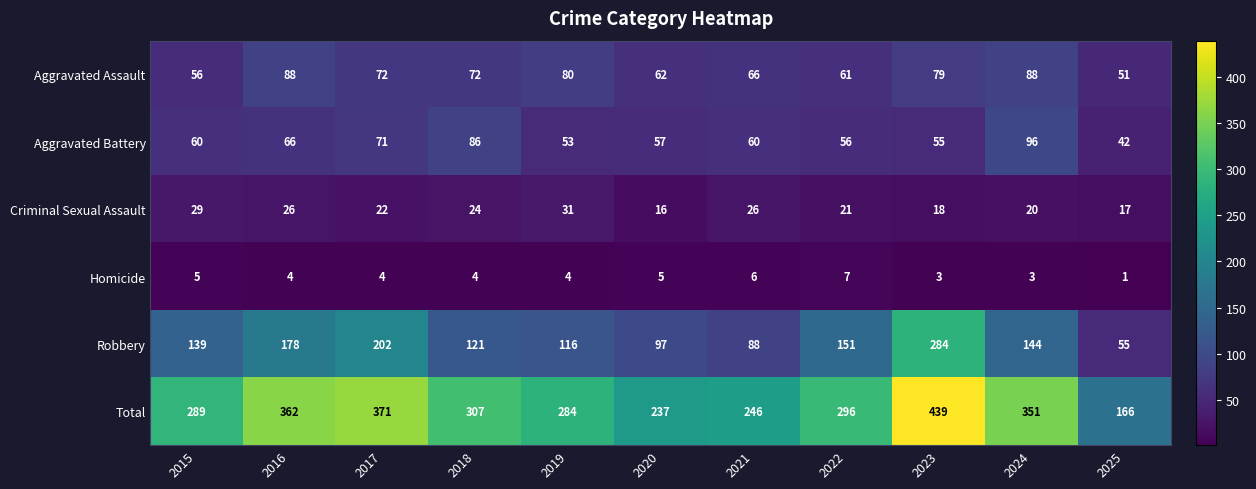

At how many categories does at least one series exceed 390?

1